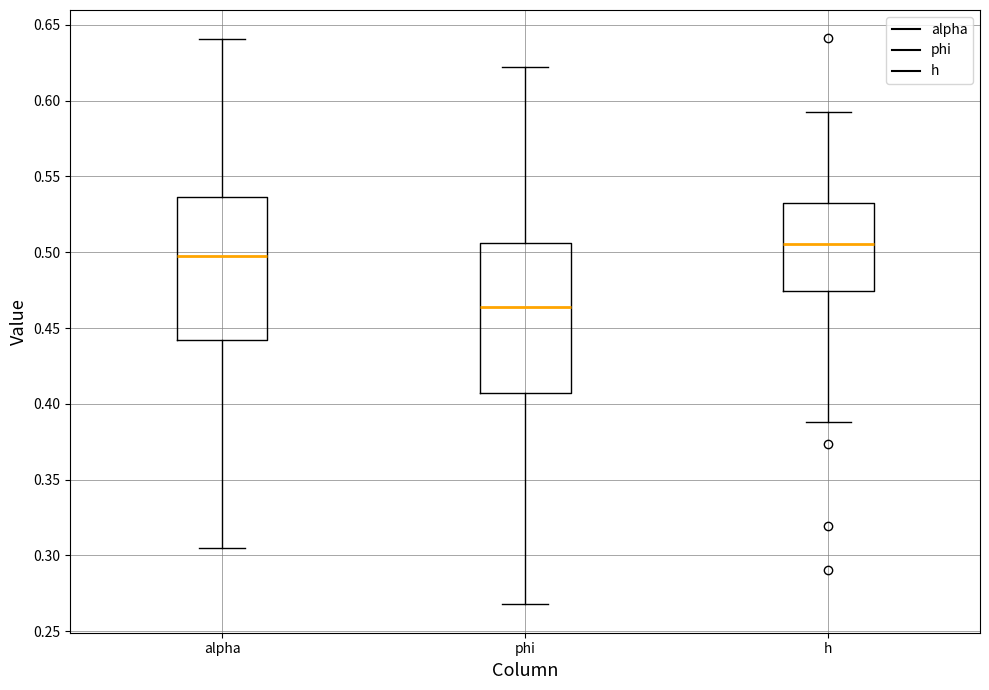

Reading left to right, read every box against the y-axis: the position of its median line, the range the box covers, and the ends of its whiskers. The values are not printed on the chart, so give them approximately, as read against the axis.

alpha: median 0.495, box 0.440 to 0.535, whiskers 0.305 to 0.640
phi: median 0.465, box 0.405 to 0.505, whiskers 0.270 to 0.625
h: median 0.505, box 0.475 to 0.530, whiskers 0.390 to 0.595